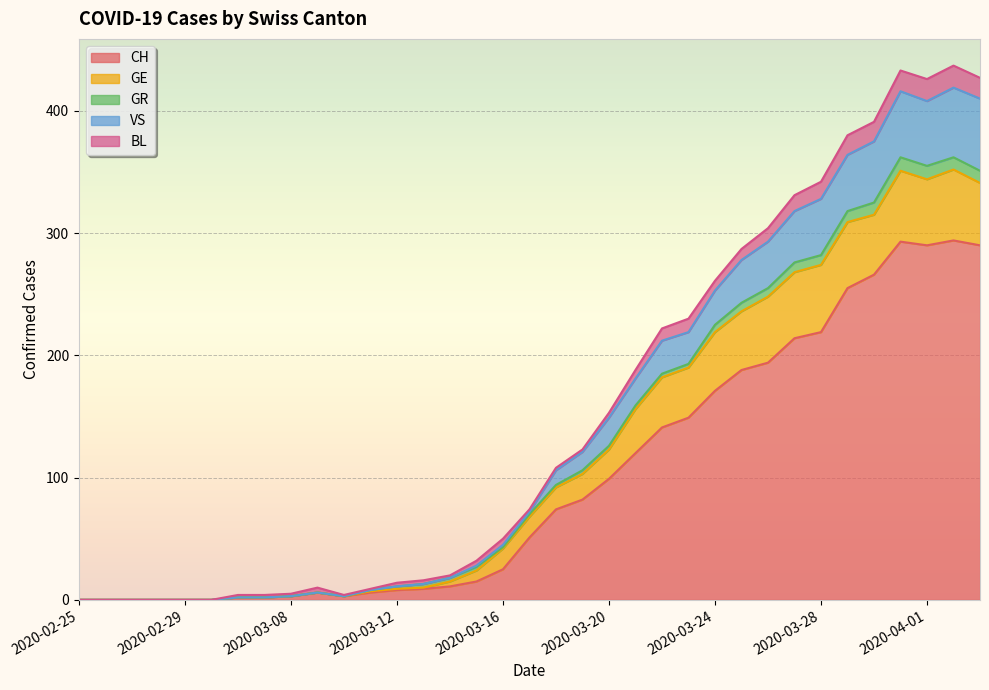

Rank the series at 2020-03-20 from highest to lowest value.

CH, GE, VS, BL, GR